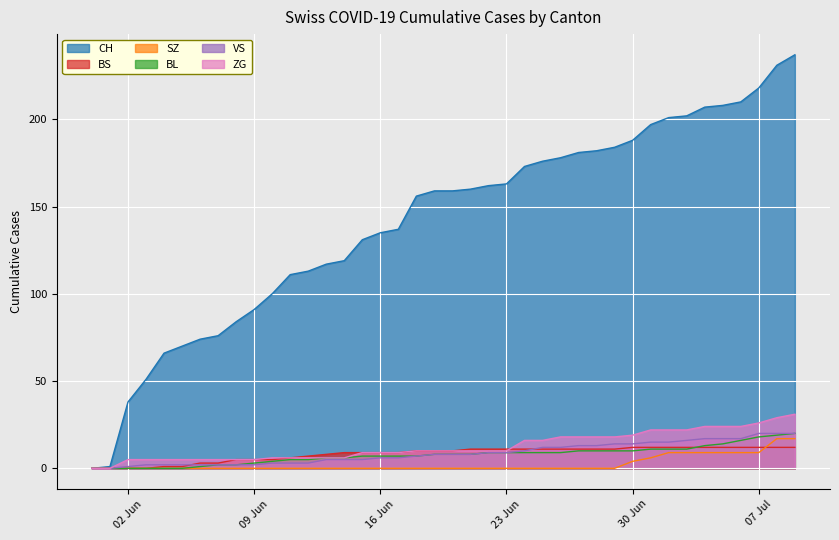

What is the average value of the BL series?

8